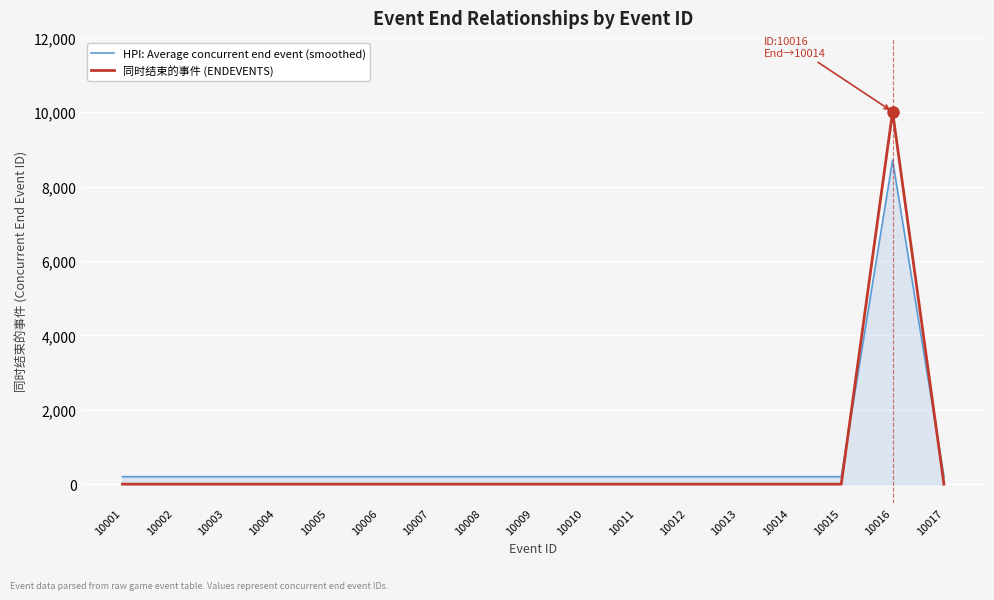

Reading left to right, transcribe all the data shown in this chart.

HPI: Average concurrent end event (smoothed): 10001=200.0	10002=200.0	10003=200.0	10004=200.0	10005=200.0	10006=200.0	10007=200.0	10008=200.0	10009=200.0	10010=200.0	10011=200.0	10012=200.0	10013=200.0	10014=200.0	10015=200.0	10016=8711.9	10017=200.0
同时结束的事件 (ENDEVENTS): 10001=0.0	10002=0.0	10003=0.0	10004=0.0	10005=0.0	10006=0.0	10007=0.0	10008=0.0	10009=0.0	10010=0.0	10011=0.0	10012=0.0	10013=0.0	10014=0.0	10015=0.0	10016=10014.0	10017=0.0